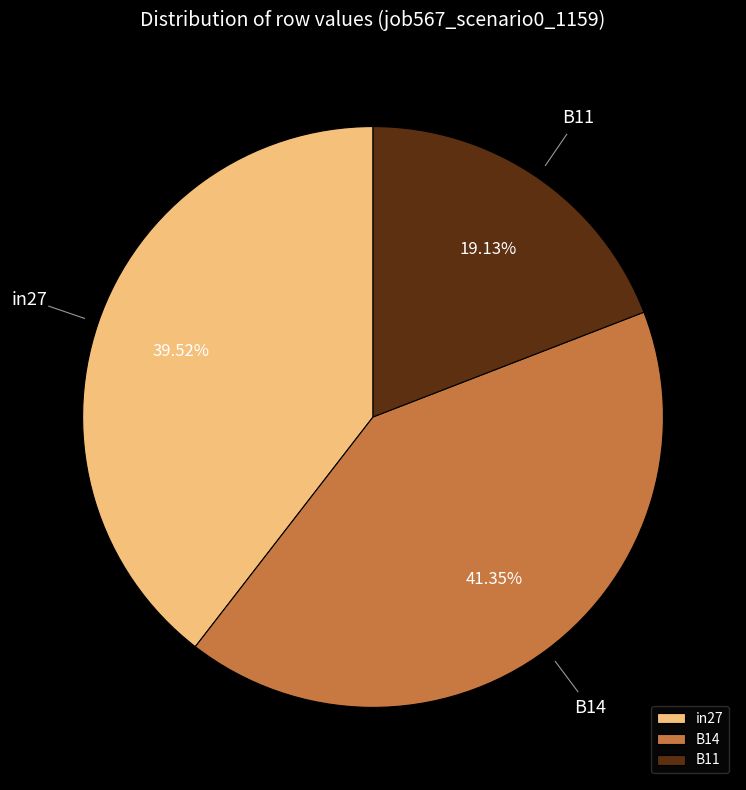

What is the smallest slice in the pie chart?

B11